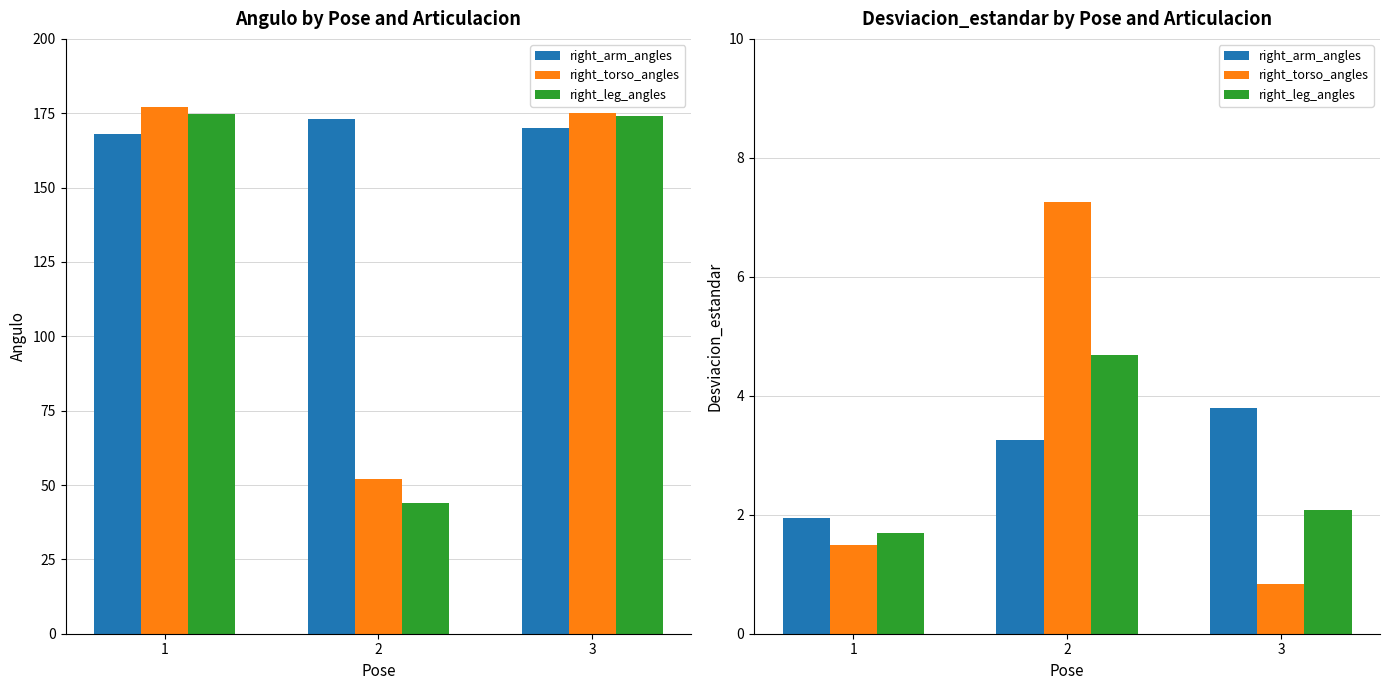

Is it true that right_arm_angles equals 0.7 at 1?

False